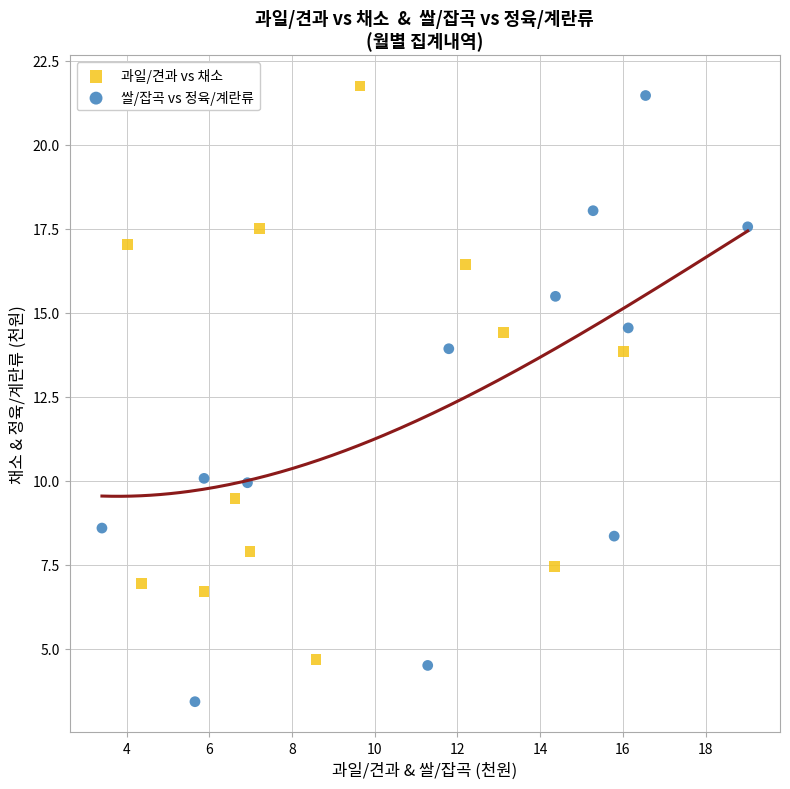

Which series reaches the maximum Y coordinate?

과일/견과 vs 채소